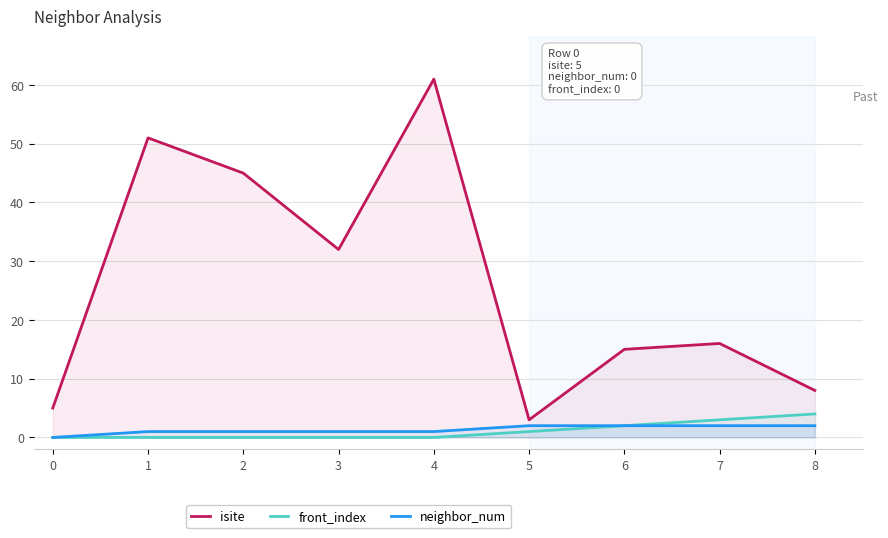

Reading right to left, transcribe all the data shown in this chart.

isite: 8	16	15	3	61	32	45	51	5
front_index: 4	3	2	1	0	0	0	0	0
neighbor_num: 2	2	2	2	1	1	1	1	0